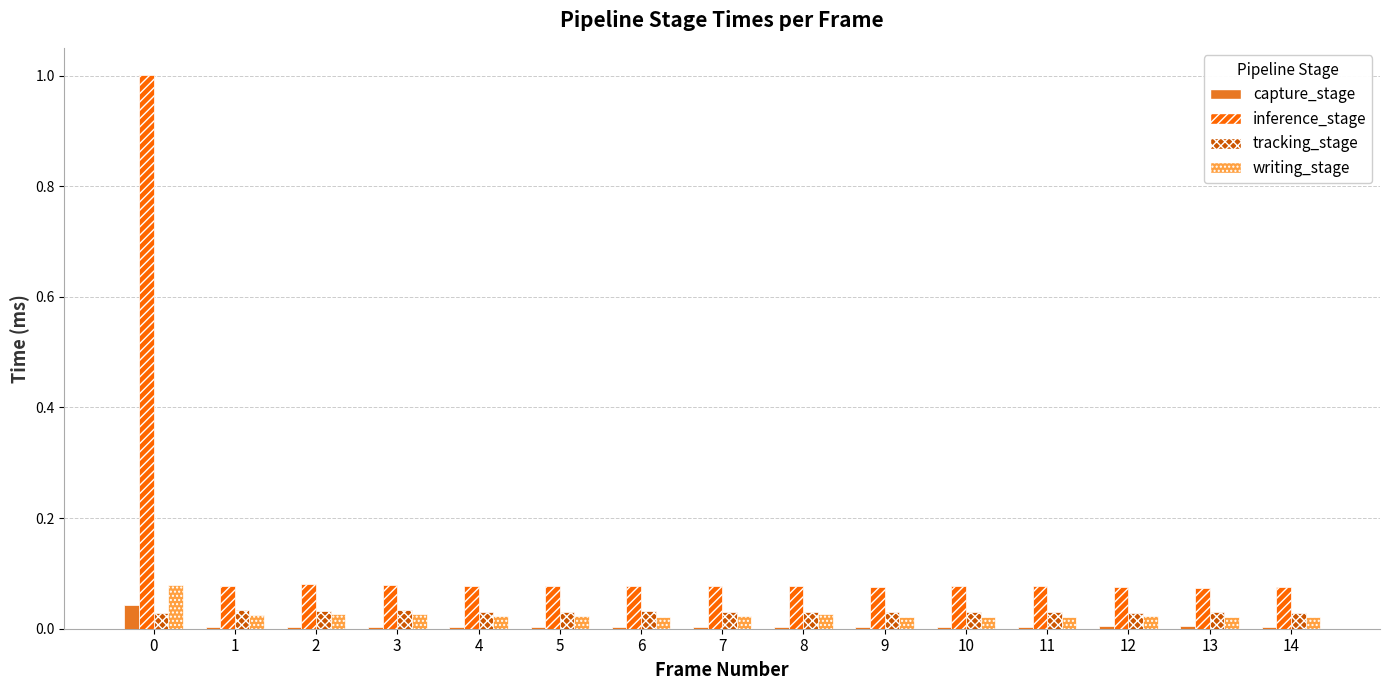

What are all the series names shown in the legend?

capture_stage, inference_stage, tracking_stage, writing_stage